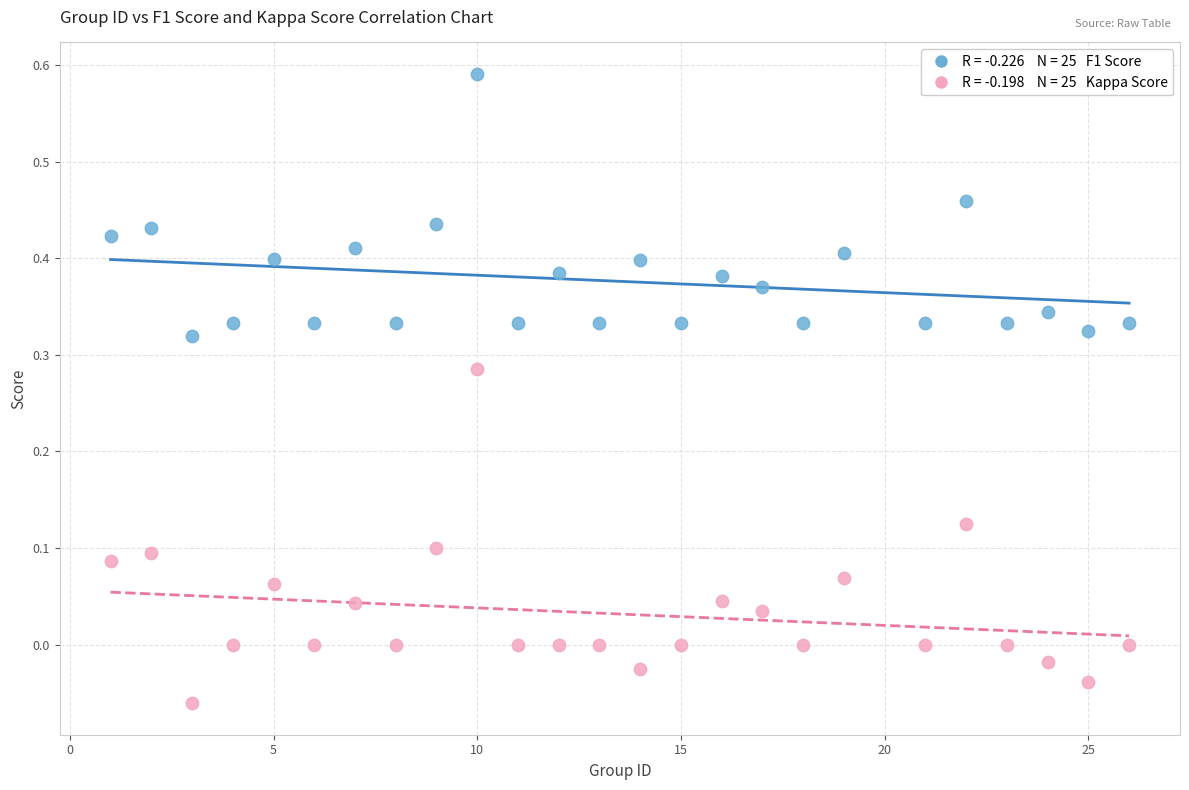

Across all data points, what is the range of X values (max minus min)?

25.0